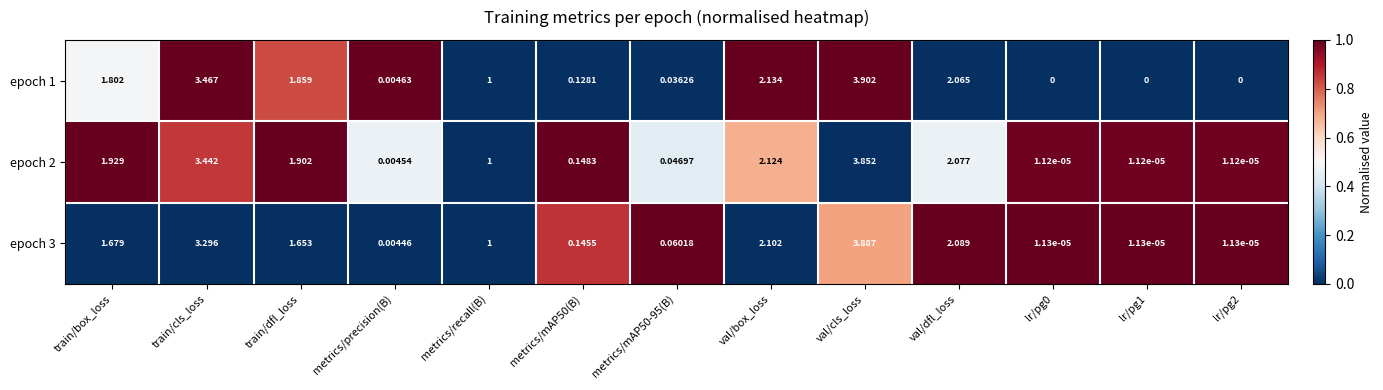

How many data points in epoch 2 are less than 1?

6